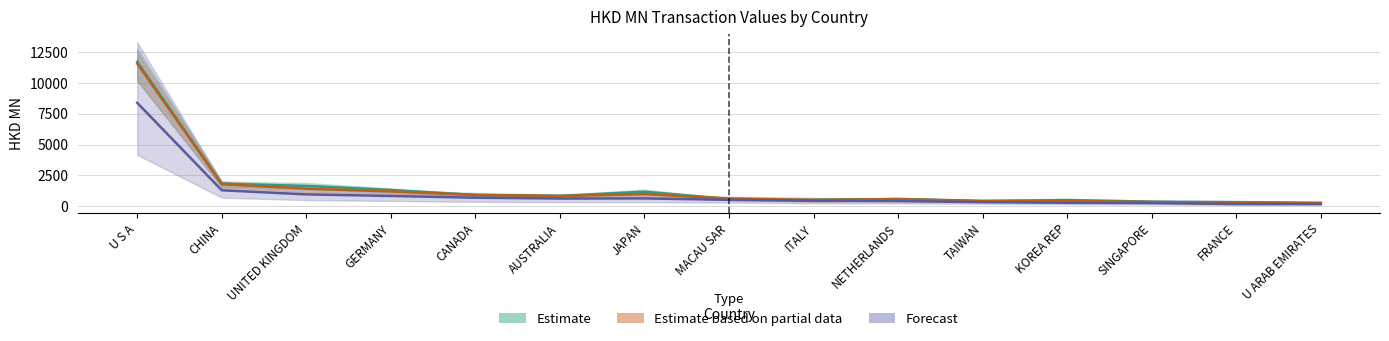

Where is the first local minimum for Estimate?

AUSTRALIA